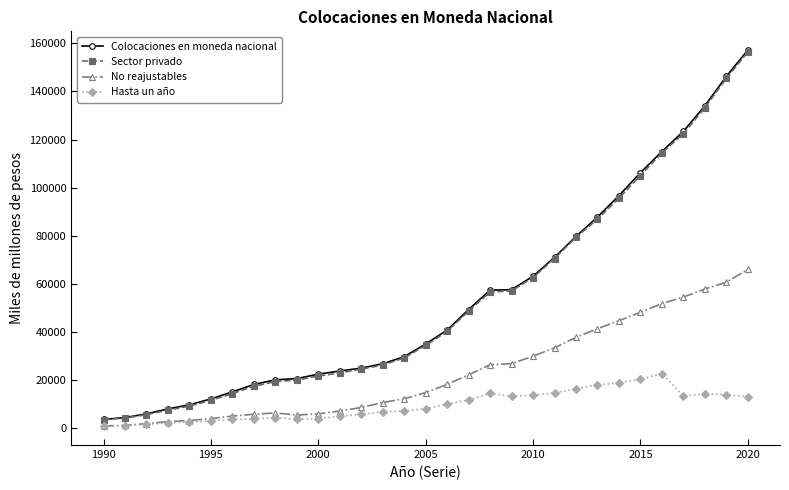

Which series has the largest range (max minus min)?

Colocaciones en moneda nacional